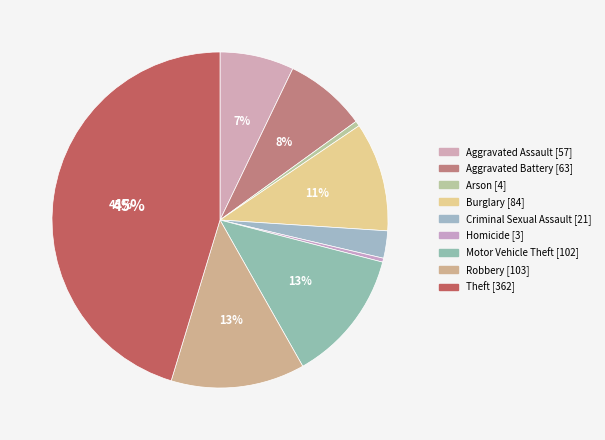

How many segments does this pie chart have?

9